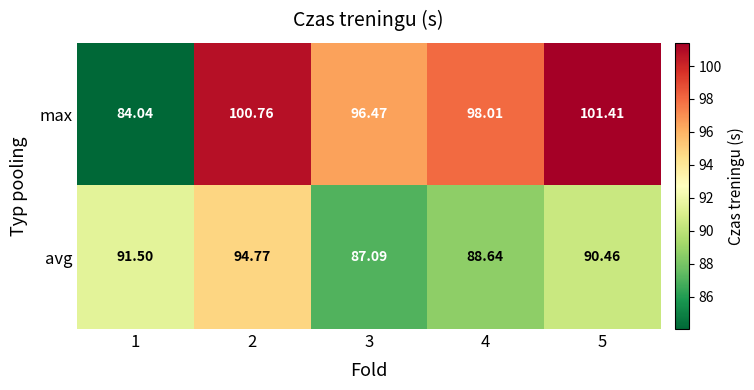

Is the value of max at 1 greater than the value of avg at 1?

No